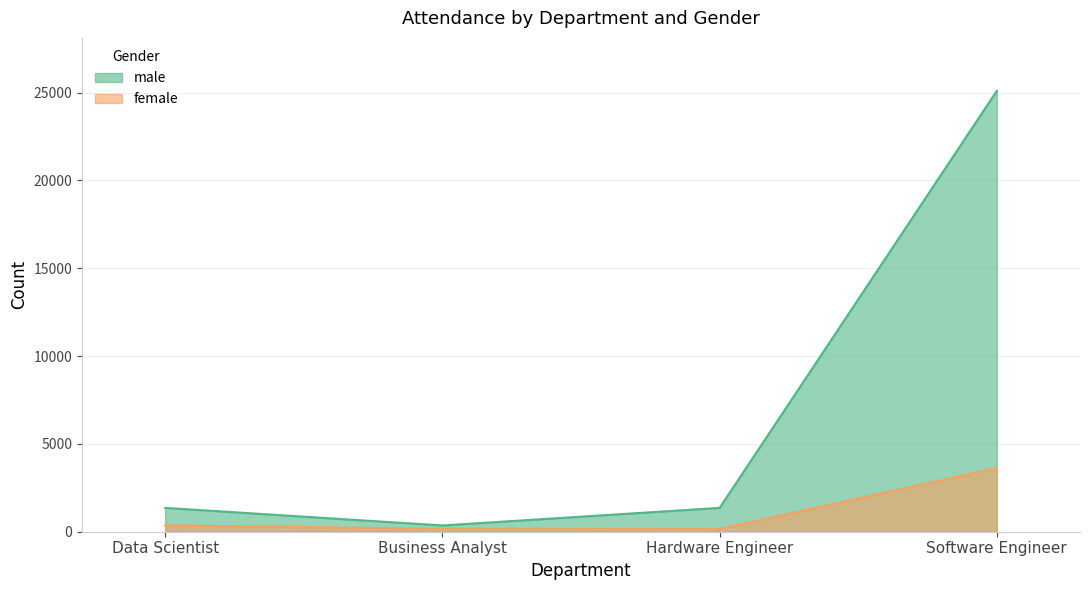

True or false: male and female cross at least once.

False